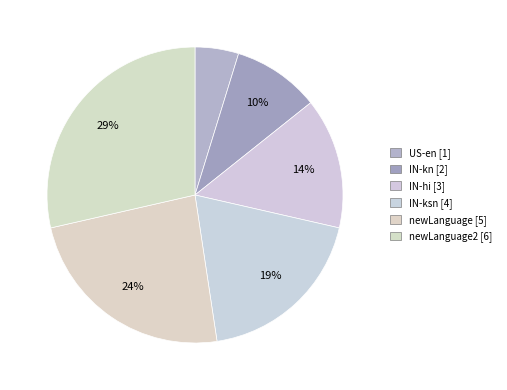

How many segments does this pie chart have?

6